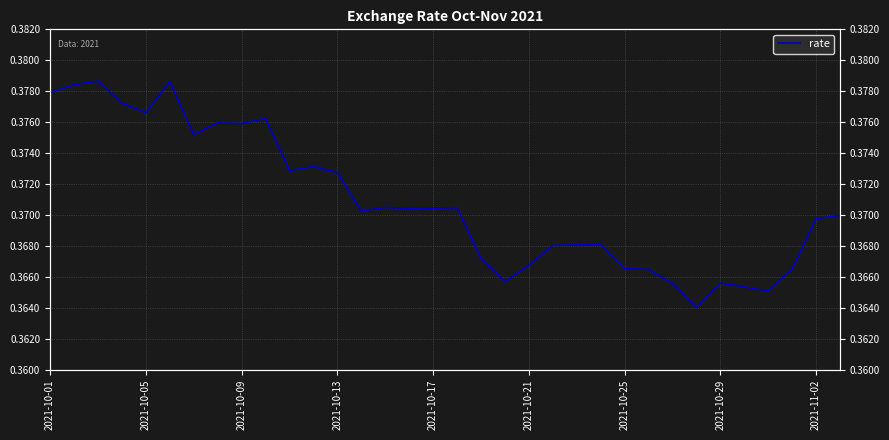

Read the value at 2021-10-13.

0.4